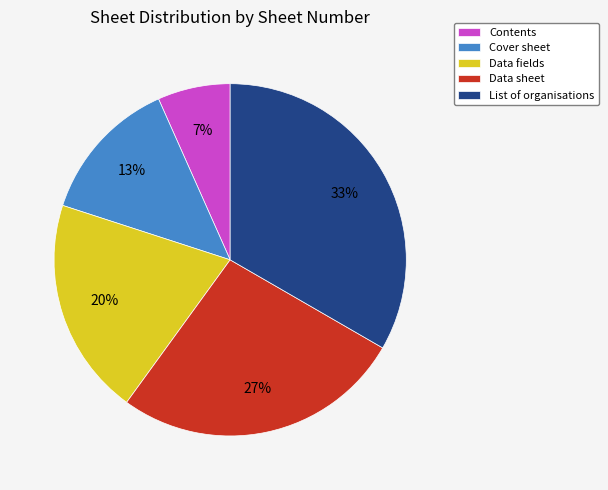

To the nearest percent, what is the difference between the Contents and Data sheet slice percentages?

20%